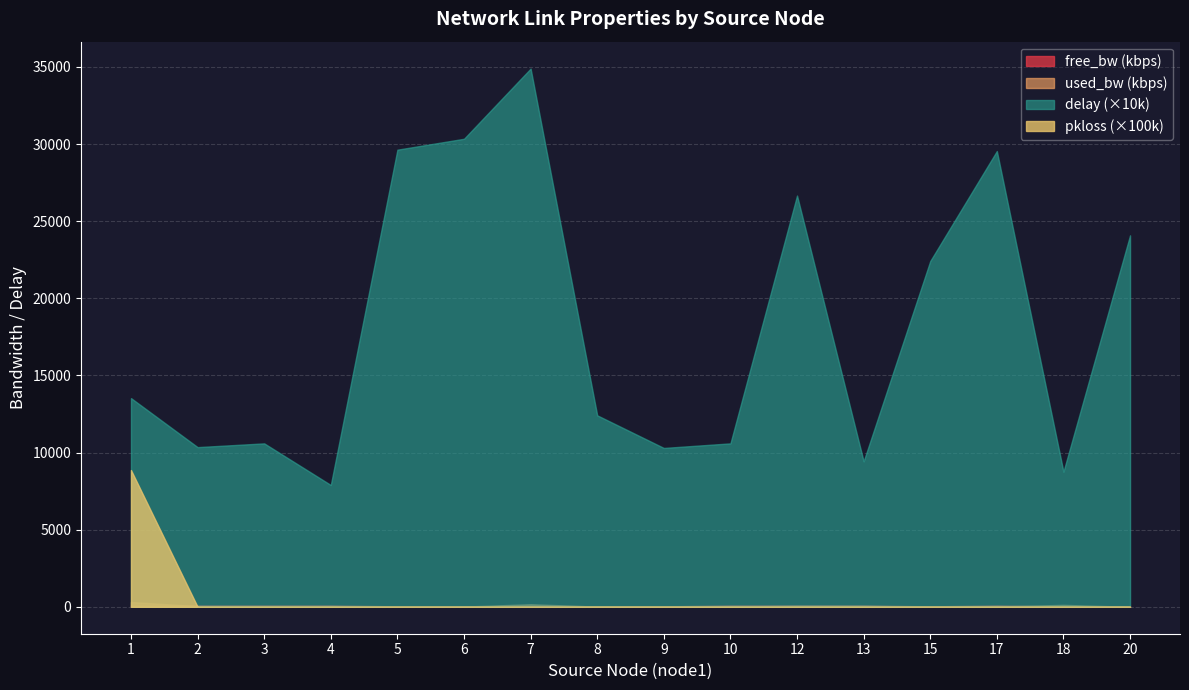

Is the value of pkloss (×100k) at 3 greater than the value of delay (×10k) at 6?

No